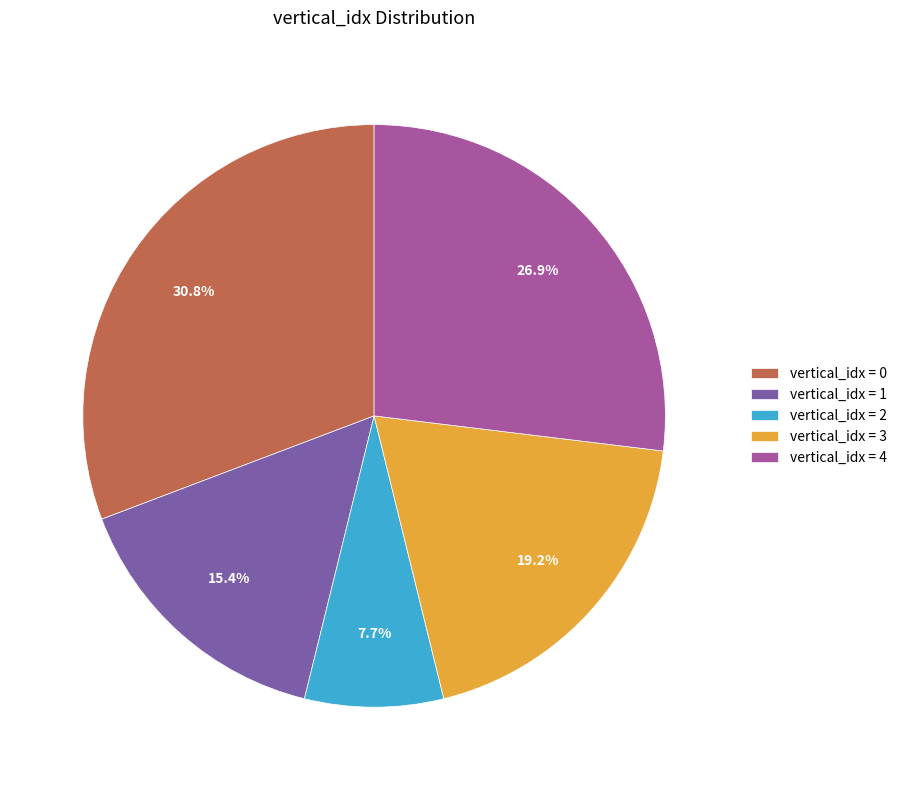

Do vertical_idx = 0 and vertical_idx = 4 together represent more than half of the pie?

Yes